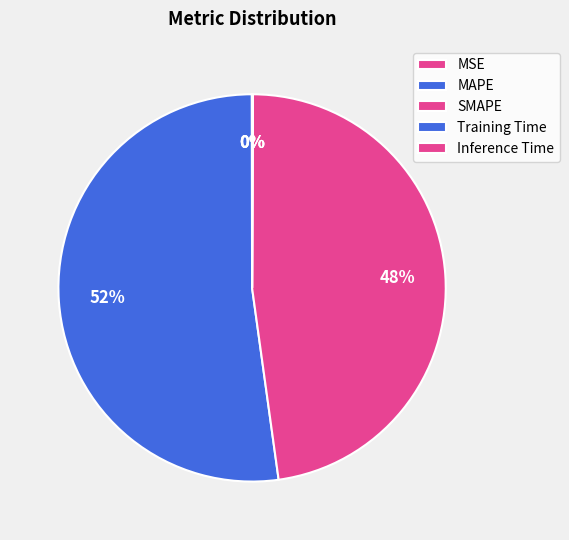

What is the total percentage of MAPE and SMAPE?

99.9%